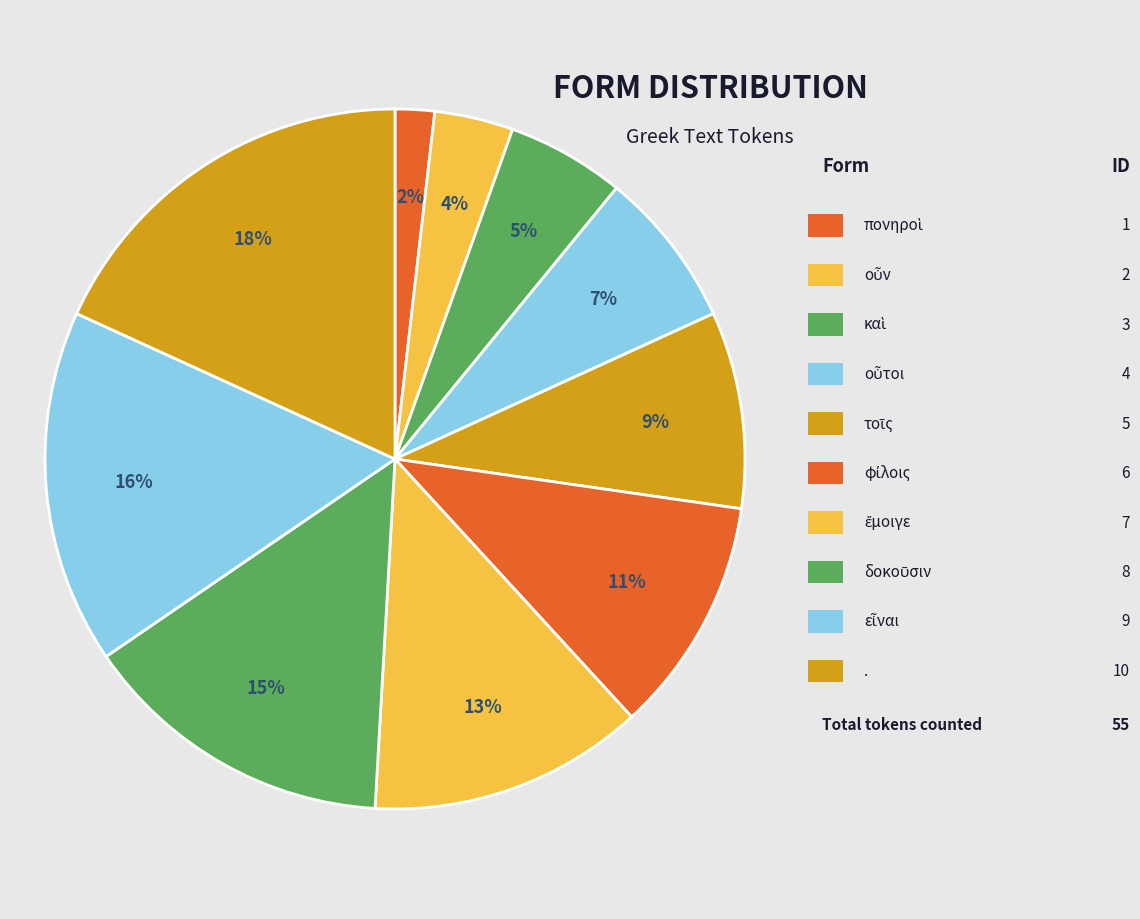

Is there a majority slice in this chart?

No